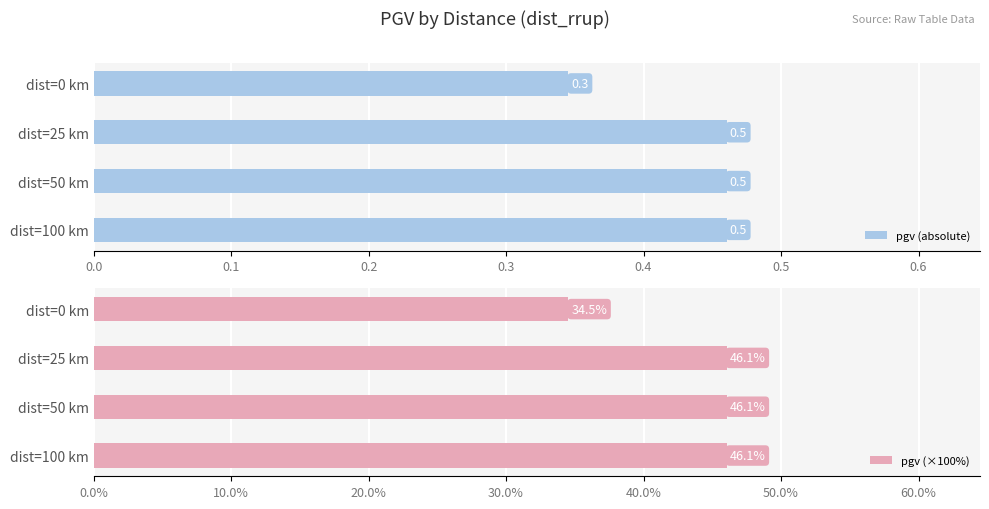

What is the highest value of the pgv (absolute) series?

0.5